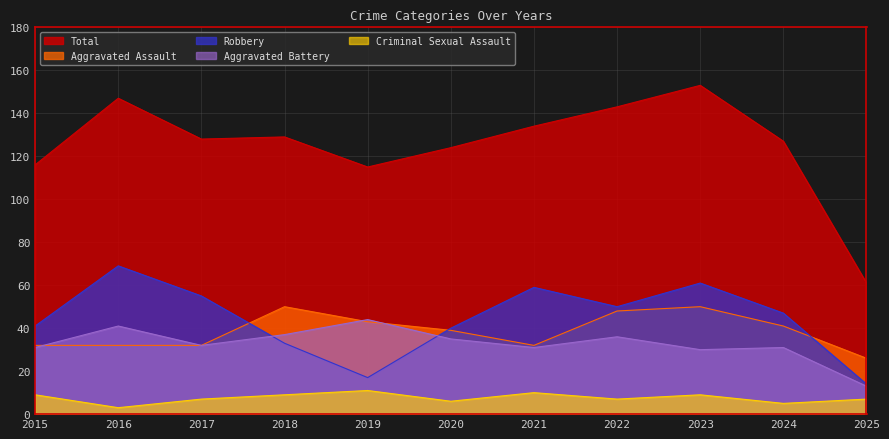

True or false: Aggravated Battery has a value of 30 at 2023.

True